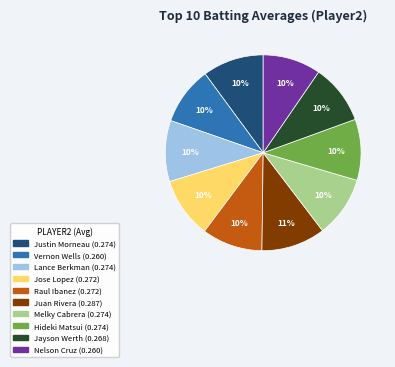

To the nearest percent, what percentage of the pie is Juan Rivera?

11%